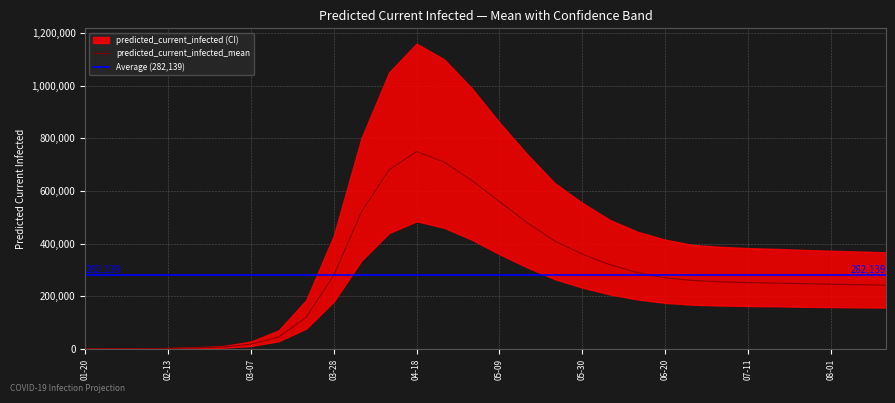

Reading left to right, transcribe all the data shown in this chart.

predicted_current_infected_mean: 26	301	848	2052	3811	7118	18000	45000	120000	280000	520000	680000	750000	710000	640000	560000	480000	410000	360000	320000	290000	270000	260000	255000	252000	250000	248000	246000	244000	242000
predicted_current_infected_upper: 42	476	1305	3124	5806	10861	28000	70000	185000	430000	800000	1050000	1160000	1100000	990000	860000	740000	630000	555000	490000	445000	415000	395000	388000	383000	380000	376000	373000	370000	367000
predicted_current_infected_lower: 17	193	547	1326	2467	4615	11000	29000	77000	180000	335000	440000	485000	460000	415000	360000	310000	265000	233000	207000	188000	175000	168000	165000	163000	162000	160000	159000	158000	157000